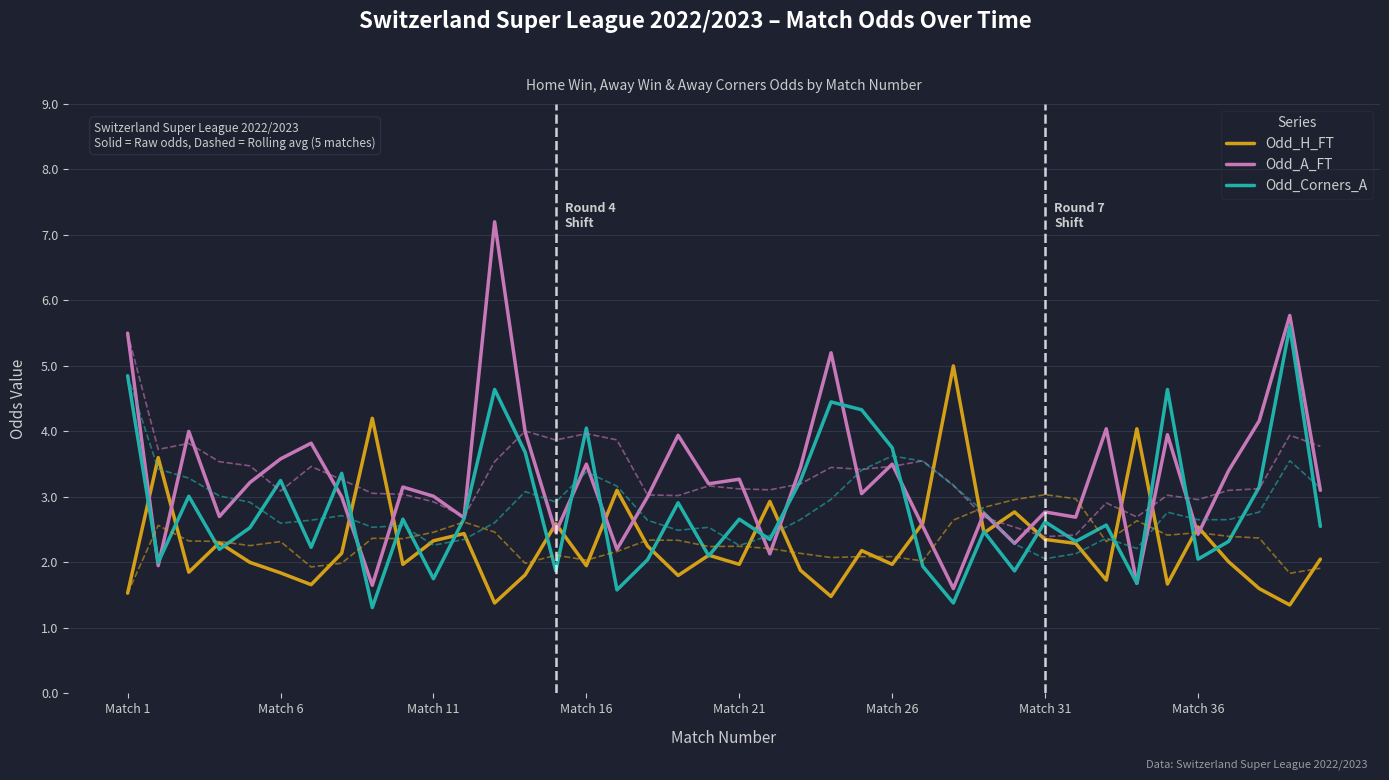

Rank the series by their average value, from highest to lowest.

Odd_A_FT, Odd_Corners_A, Odd_H_FT